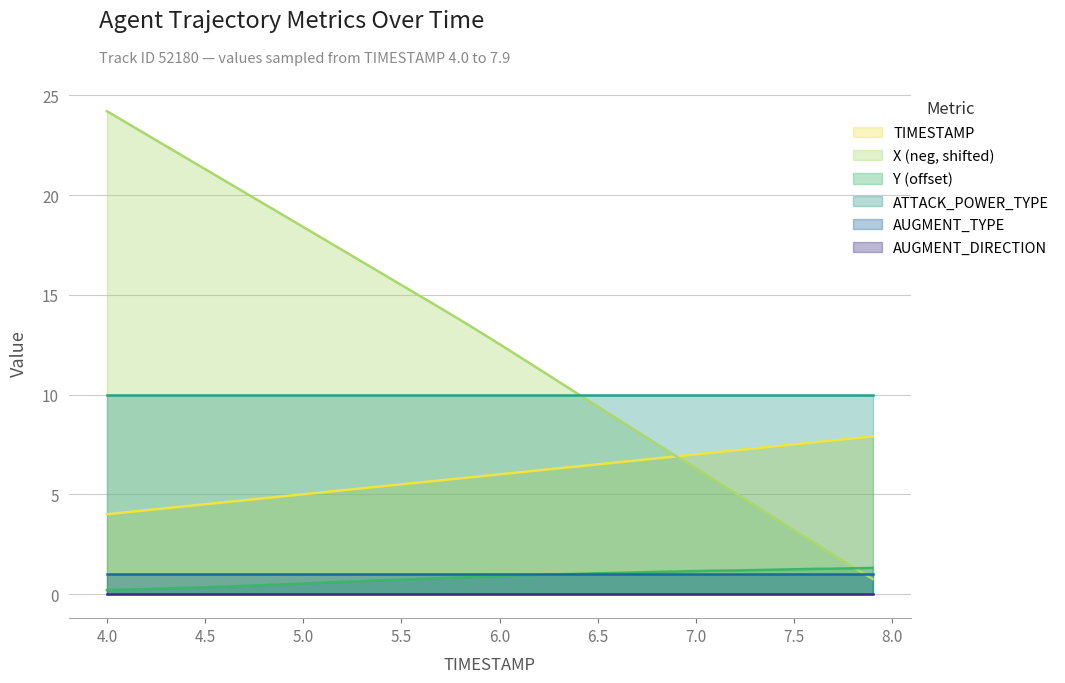

Which series has the largest range (max minus min)?

X (neg, shifted)